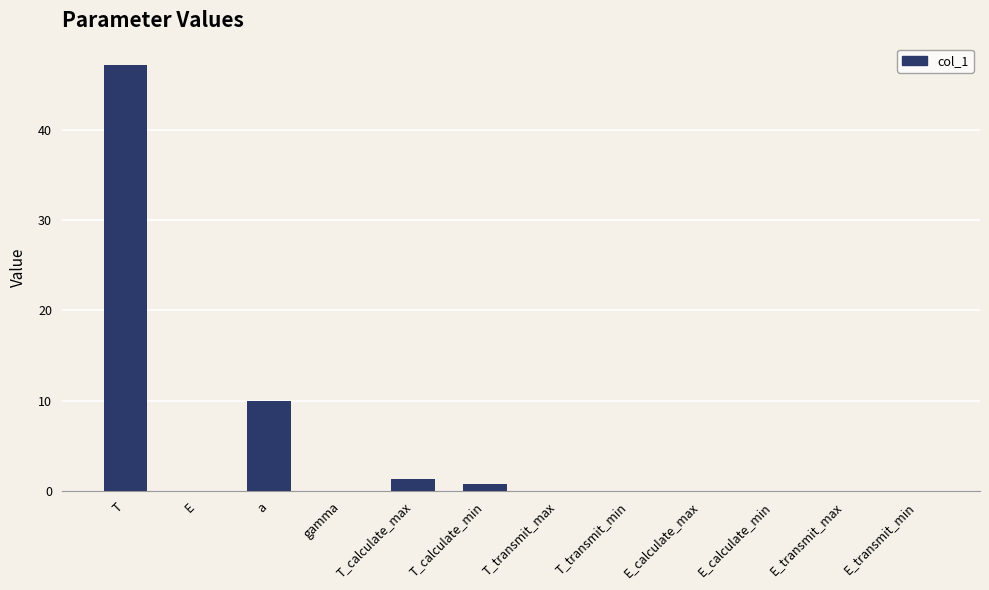

What is the sum of all values?

59.2